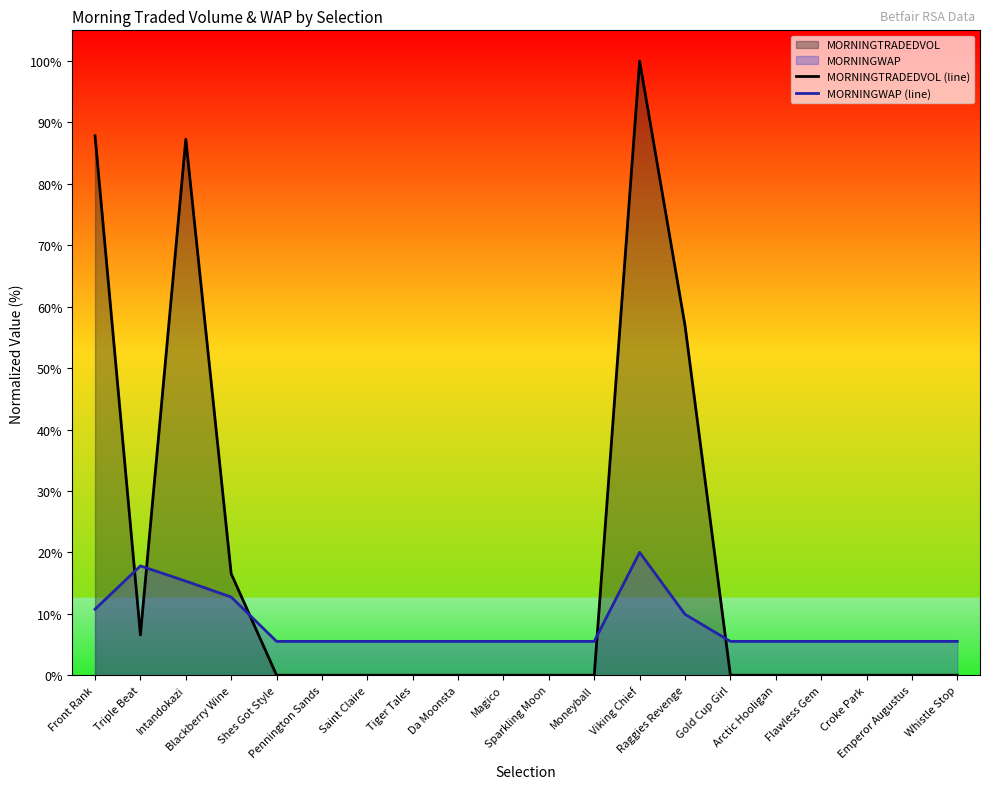

What is the label of the 18th point from the left?

Croke Park